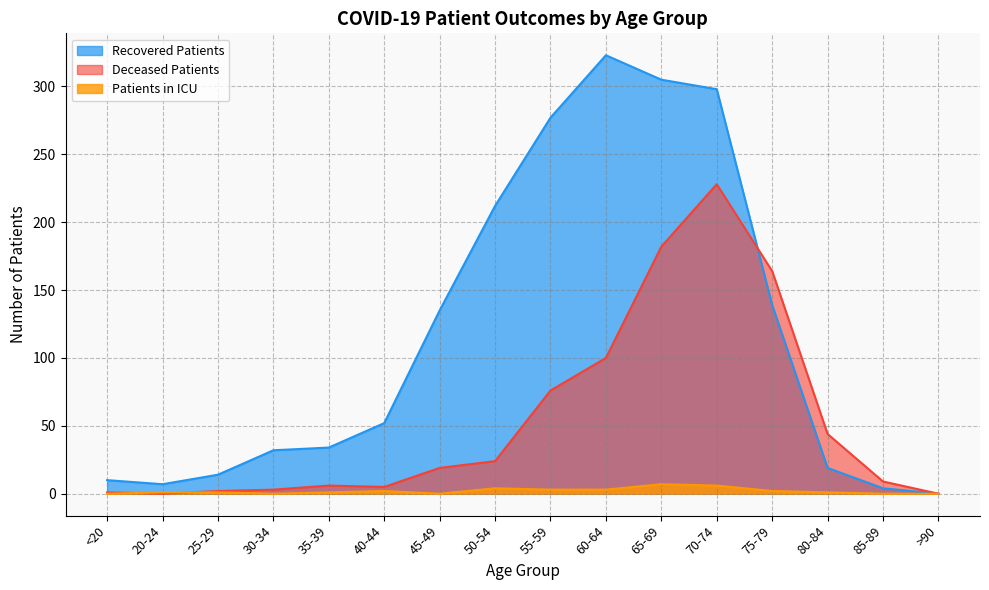

How many patients_in_icu values are between 0 and 3?

13